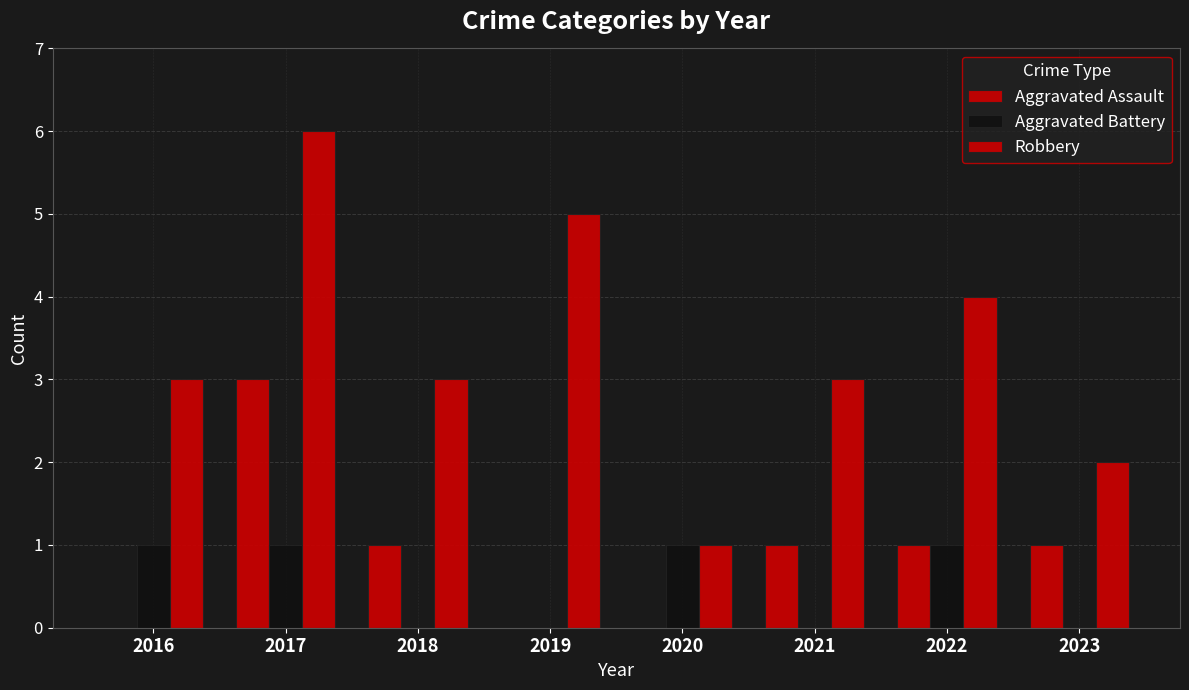

How many series are shown in this chart?

3